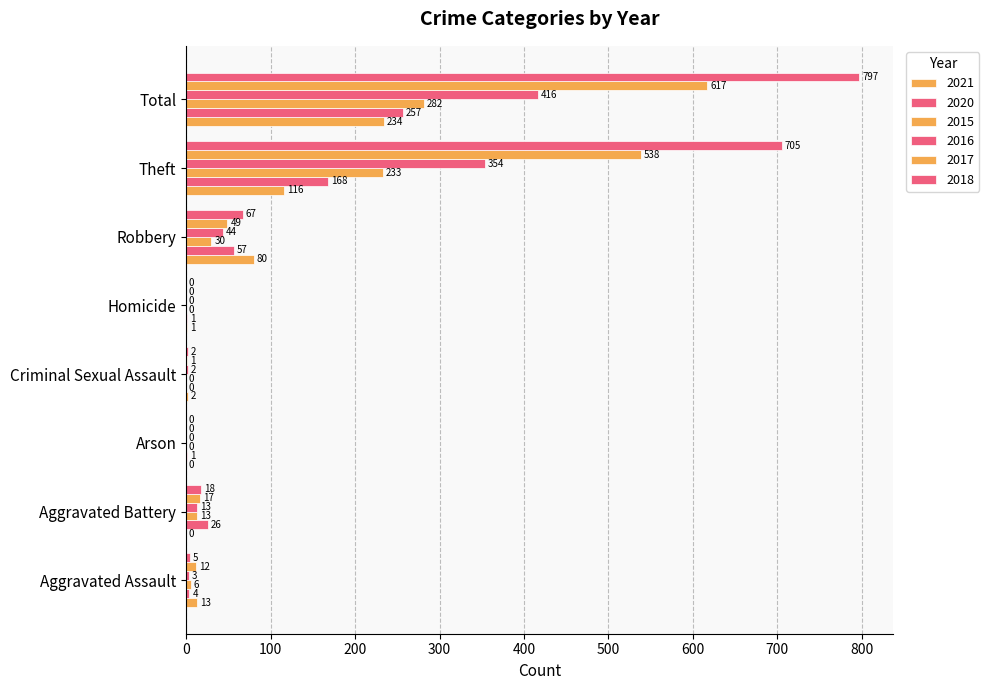

How many values in 2015 are above zero?

5